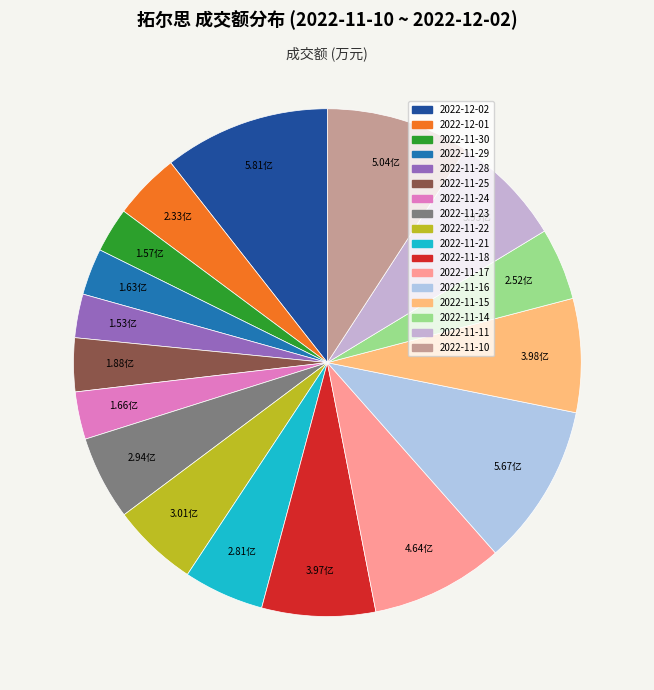

What is the change in value from 2022-11-11 to 2022-11-10?

+11044